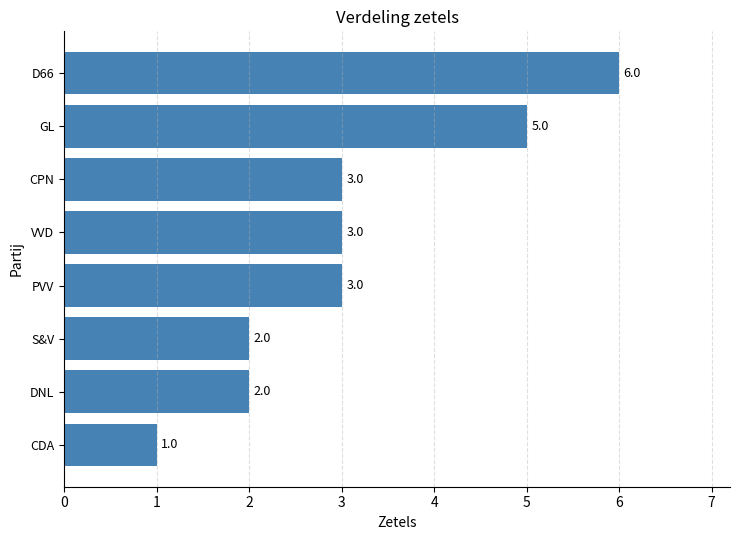

How many data points are less than 3?

3